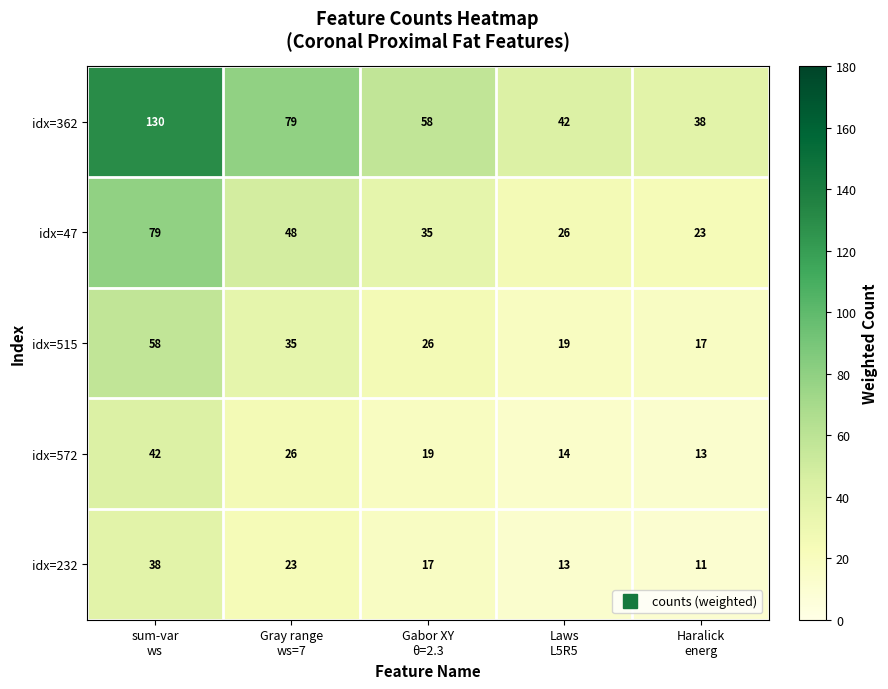

At which category is the sum across all series the highest?

sum-var
ws